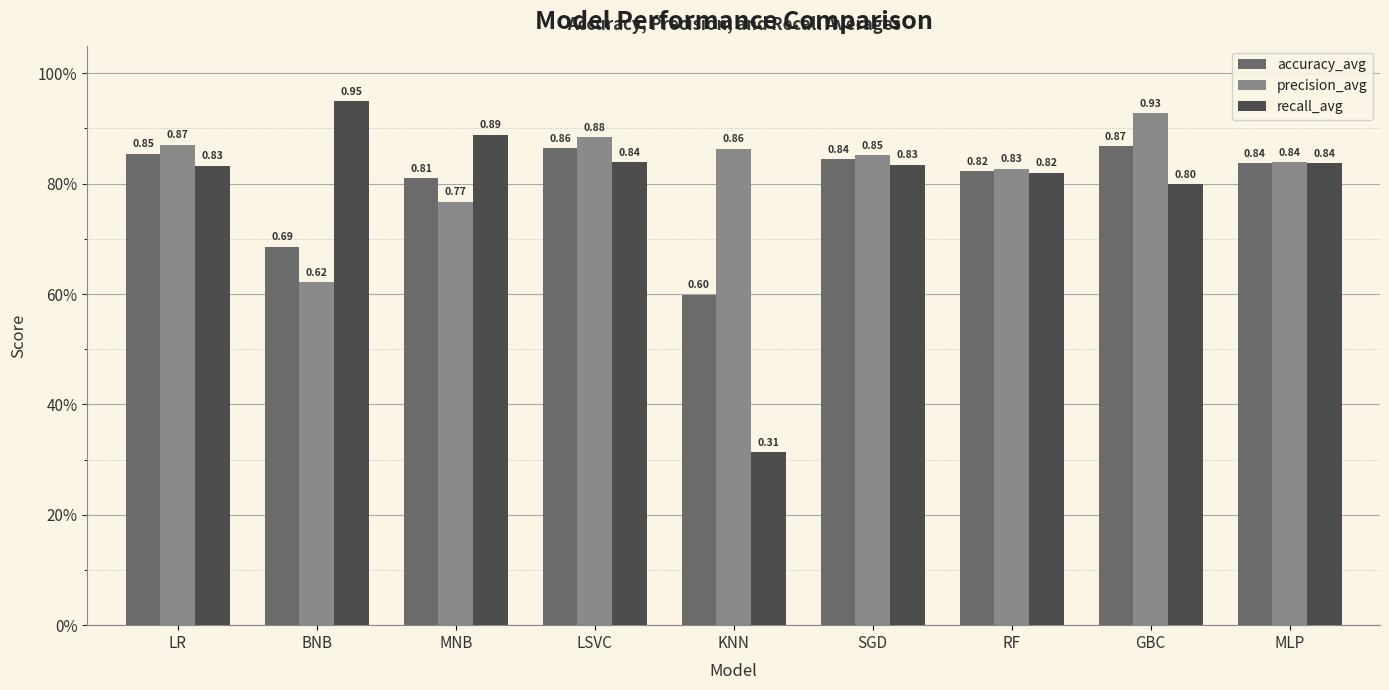

What are all the series names shown in the legend?

accuracy_avg, precision_avg, recall_avg